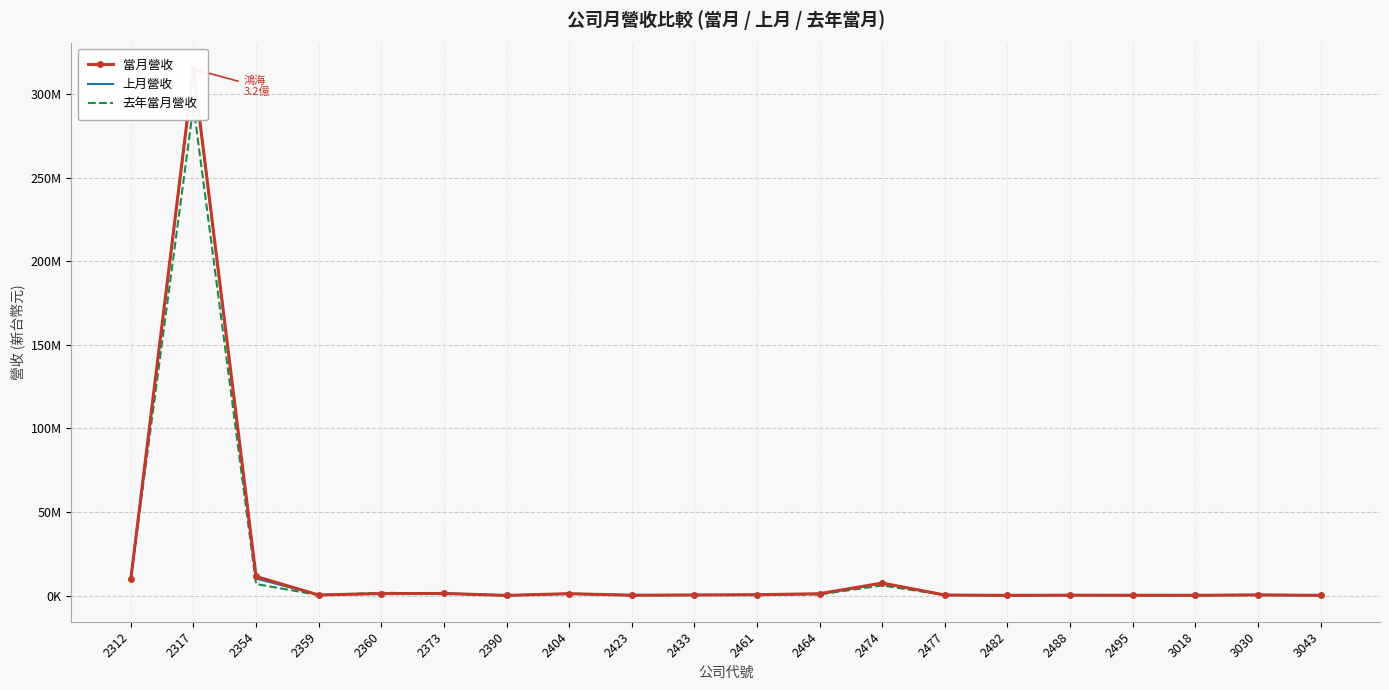

In 當月營收, how many points are lower than both neighbors (excluding endpoints)?

5